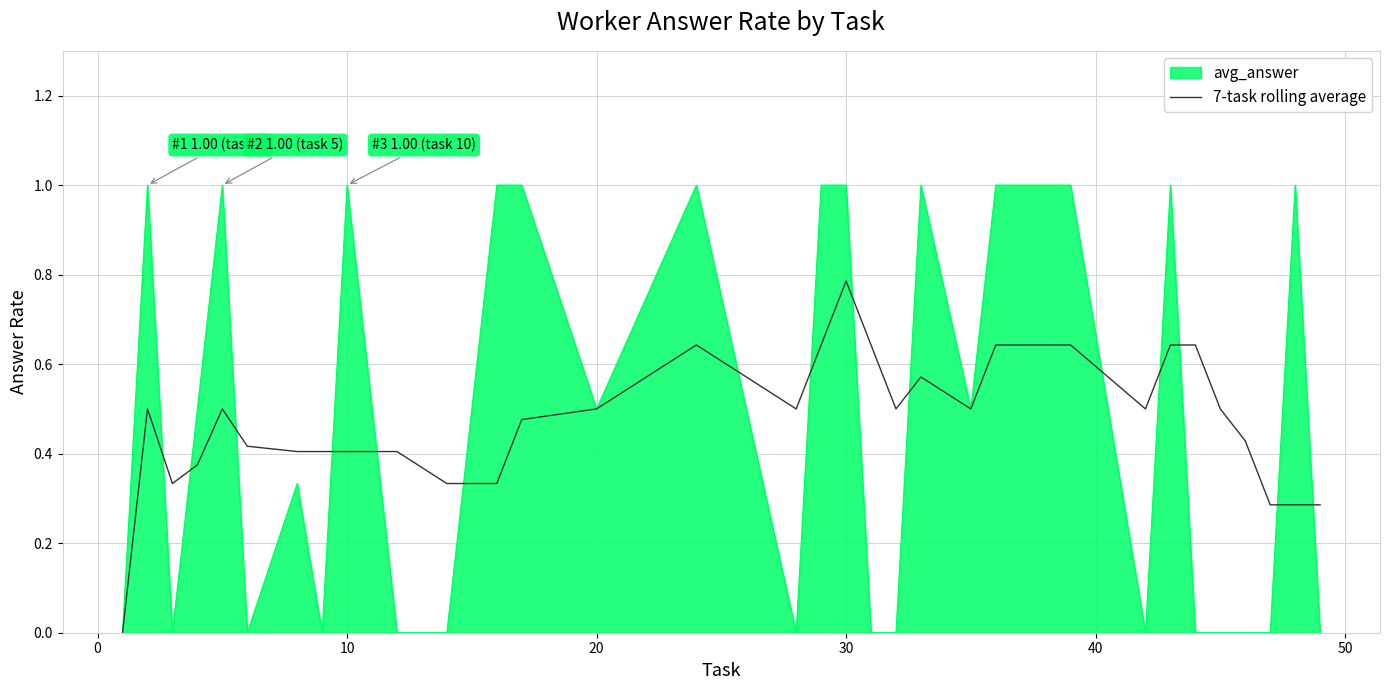

Which series has the widest spread of values?

avg_answer